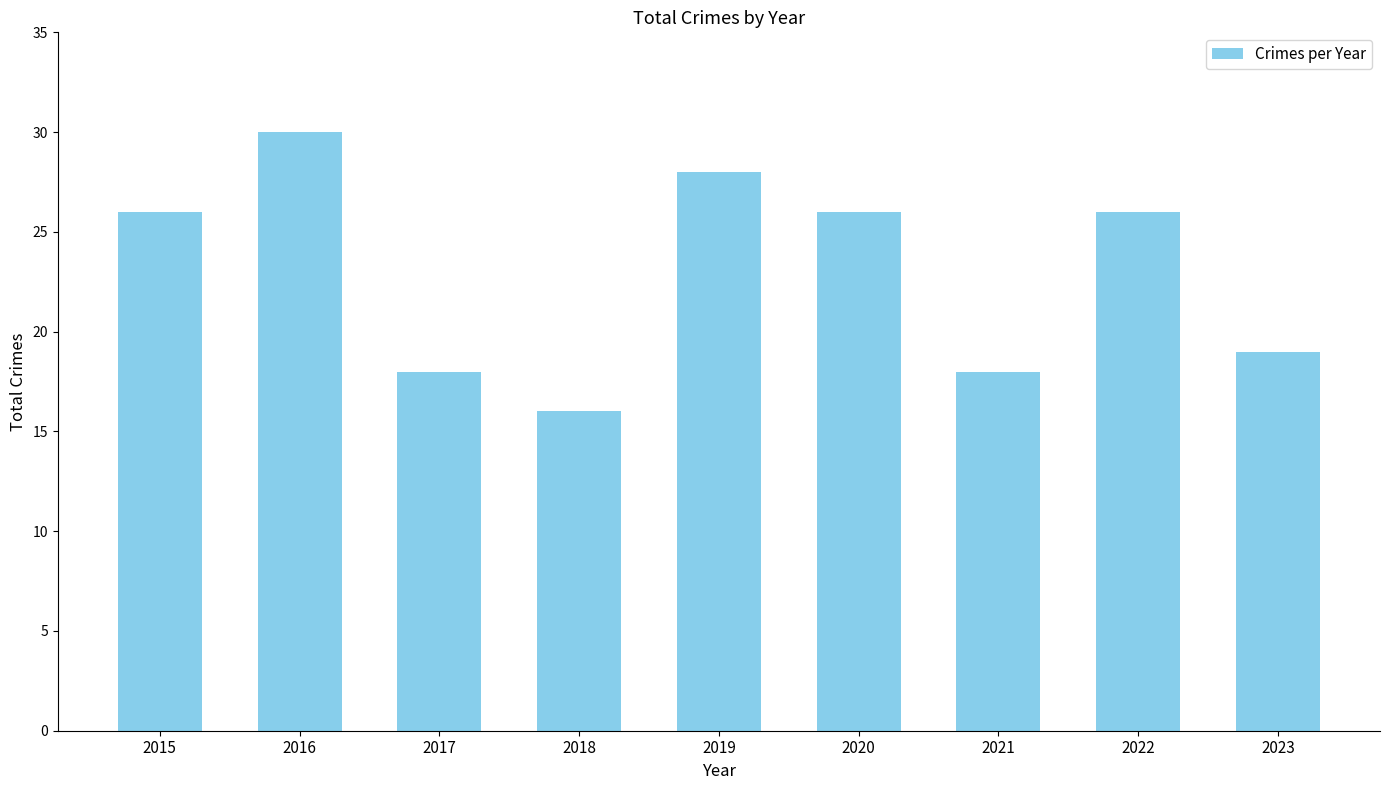

The value at 2015 is 41. True or false?

False